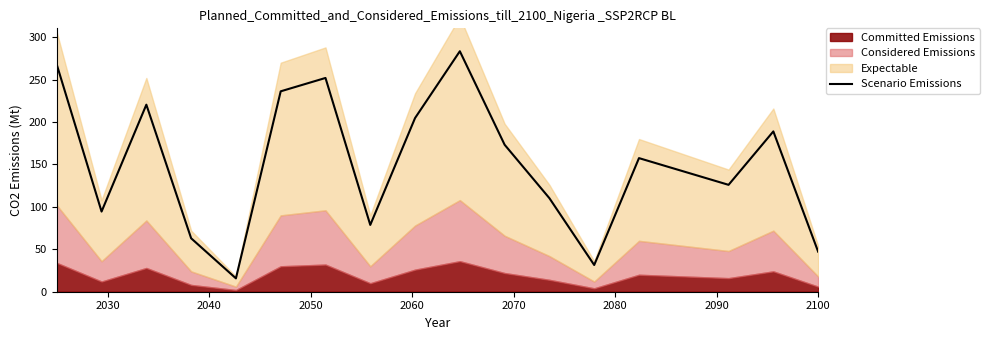

What is the highest value of the Scenario Emissions series?

283.5